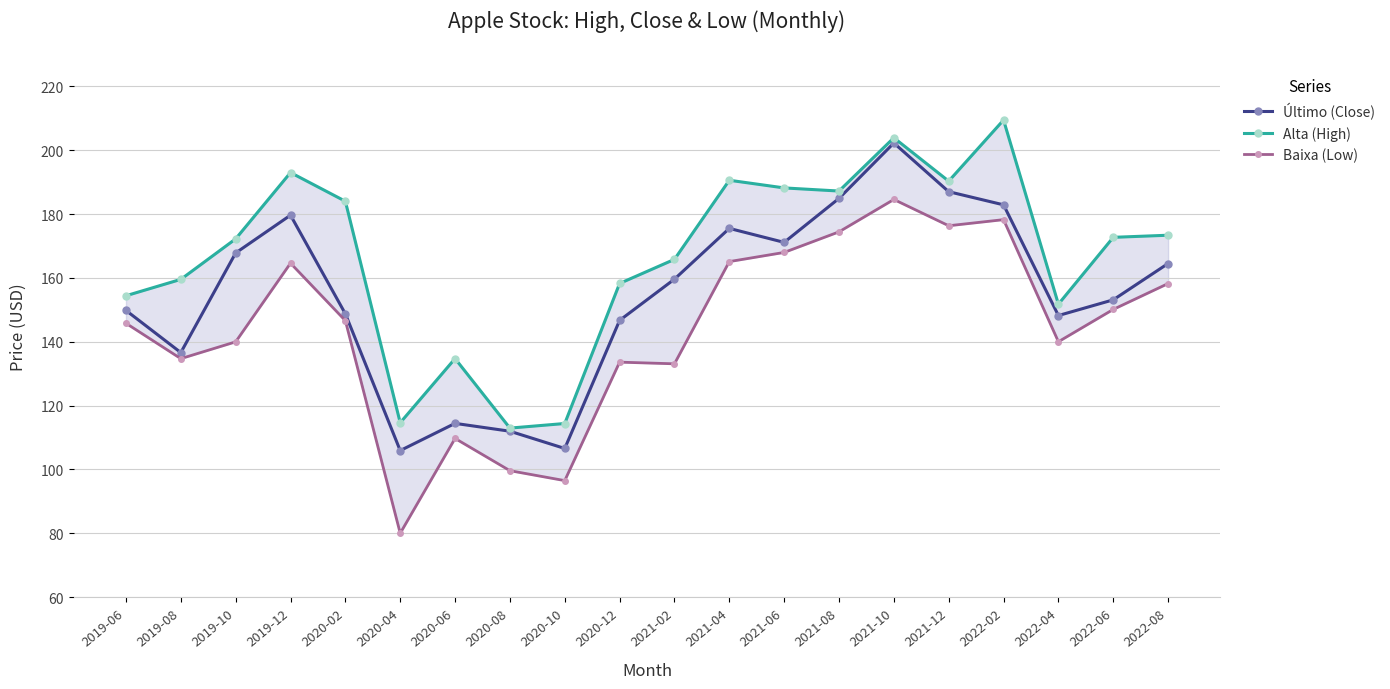

At 2020-12, list the series in order from smallest to largest.

Baixa (Low), Último (Close), Alta (High)